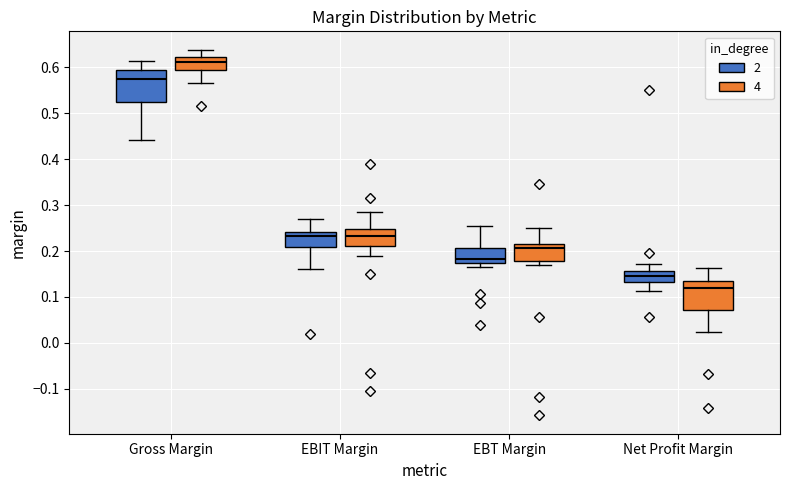

Reading left to right, read every box against the y-axis: the position of its median line, the range the box covers, and the ends of its whiskers. The values are not printed on the chart, so give them approximately, as read against the axis.

Gross Margin (2): median 0.57, box 0.52 to 0.59, whiskers 0.44 to 0.61
Gross Margin (4): median 0.61, box 0.59 to 0.62, whiskers 0.57 to 0.64
EBIT Margin (2): median 0.23, box 0.21 to 0.24, whiskers 0.16 to 0.27
EBIT Margin (4): median 0.23, box 0.21 to 0.25, whiskers 0.19 to 0.28
EBT Margin (2): median 0.18, box 0.17 to 0.21, whiskers 0.17 (just below the box's lower edge) to 0.25
EBT Margin (4): median 0.21, box 0.18 to 0.22, whiskers 0.17 to 0.25
Net Profit Margin (2): median 0.14, box 0.13 to 0.16, whiskers 0.11 to 0.17
Net Profit Margin (4): median 0.12, box 0.07 to 0.13, whiskers 0.02 to 0.16